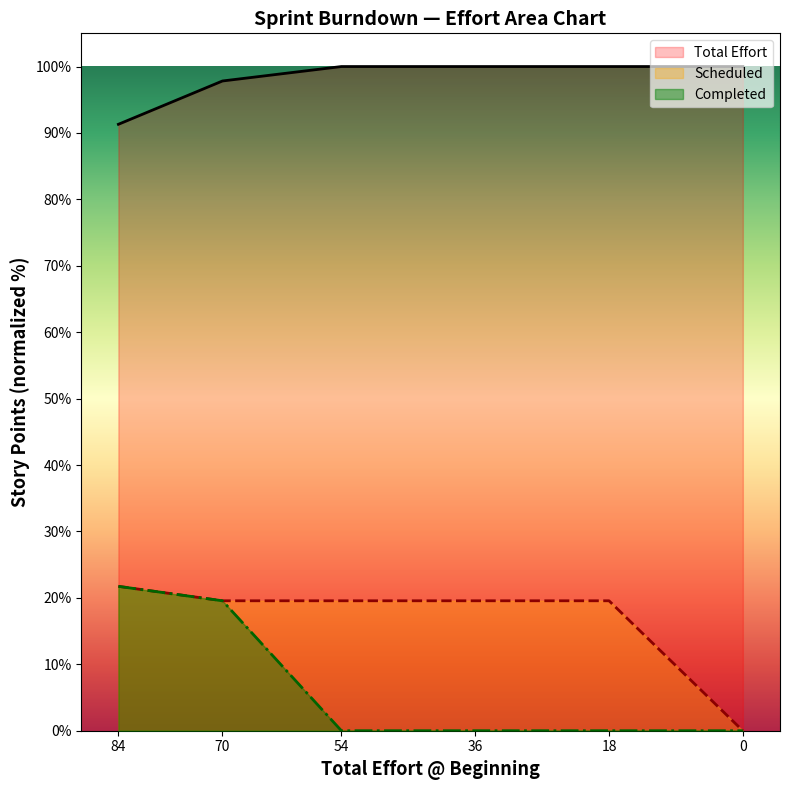

Is it true that Completed equals -6.7 at 54?

False